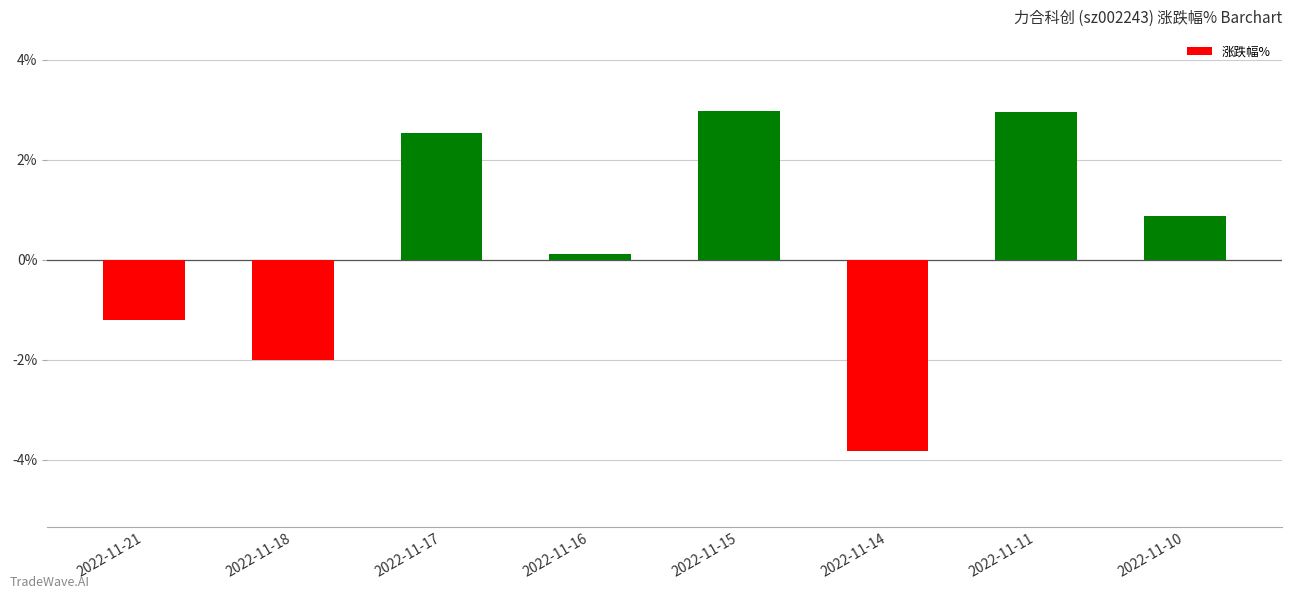

Reading right to left, what are all the values shown in this chart?

2022-11-10=0.9	2022-11-11=3.0	2022-11-14=-3.8	2022-11-15=3.0	2022-11-16=0.1	2022-11-17=2.5	2022-11-18=-2.0	2022-11-21=-1.2